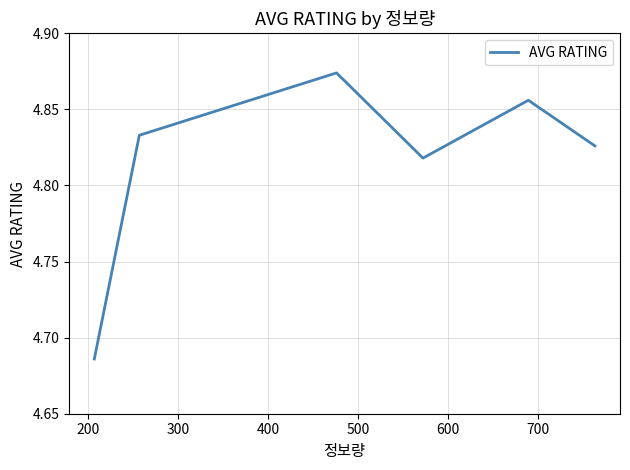

True or false: there are more than 0 points higher than both neighbors.

True